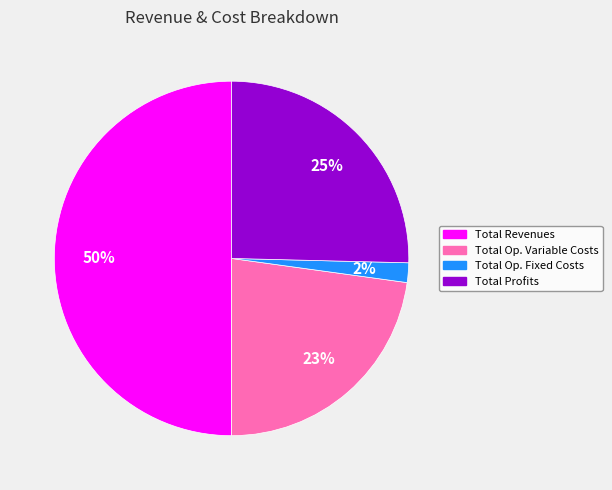

Is the sum of Total Op. Fixed Costs and Total Revenues greater than half?

Yes